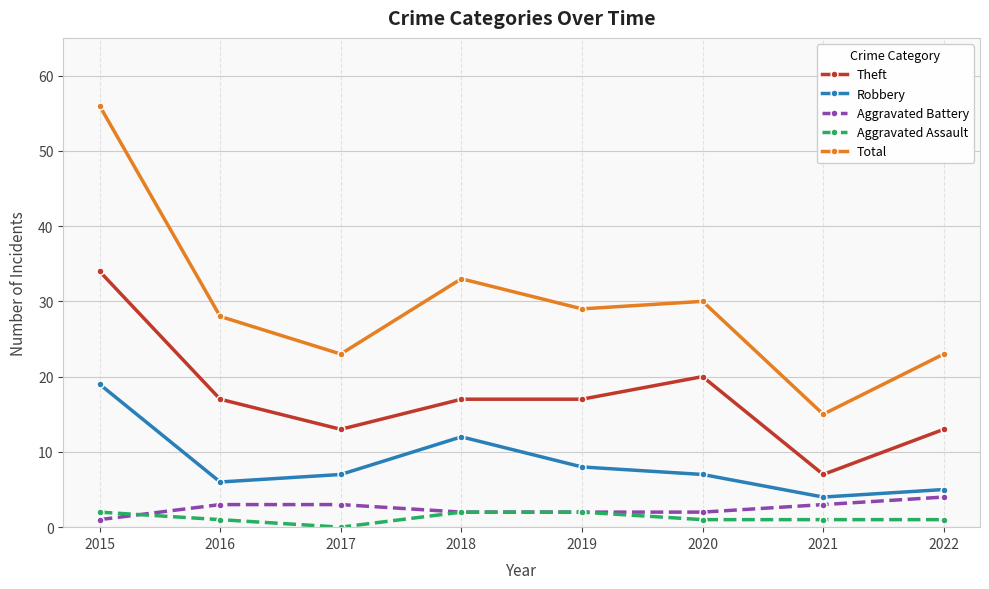

True or false: Theft has a value of 7 at 2019.

False